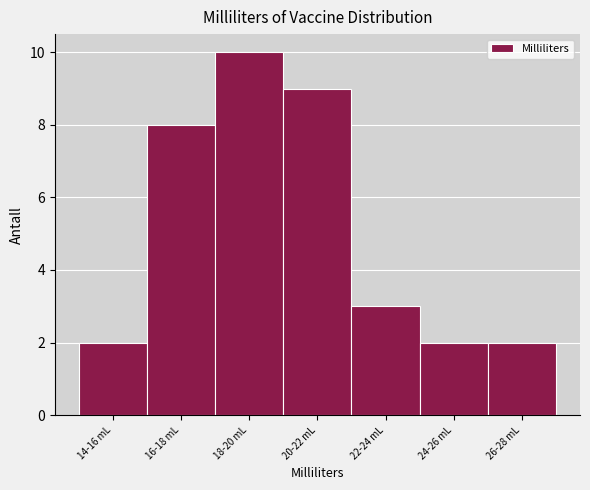

Reading right to left, what are all the values shown in this chart?

26-28 mL=2	24-26 mL=2	22-24 mL=3	20-22 mL=9	18-20 mL=10	16-18 mL=8	14-16 mL=2